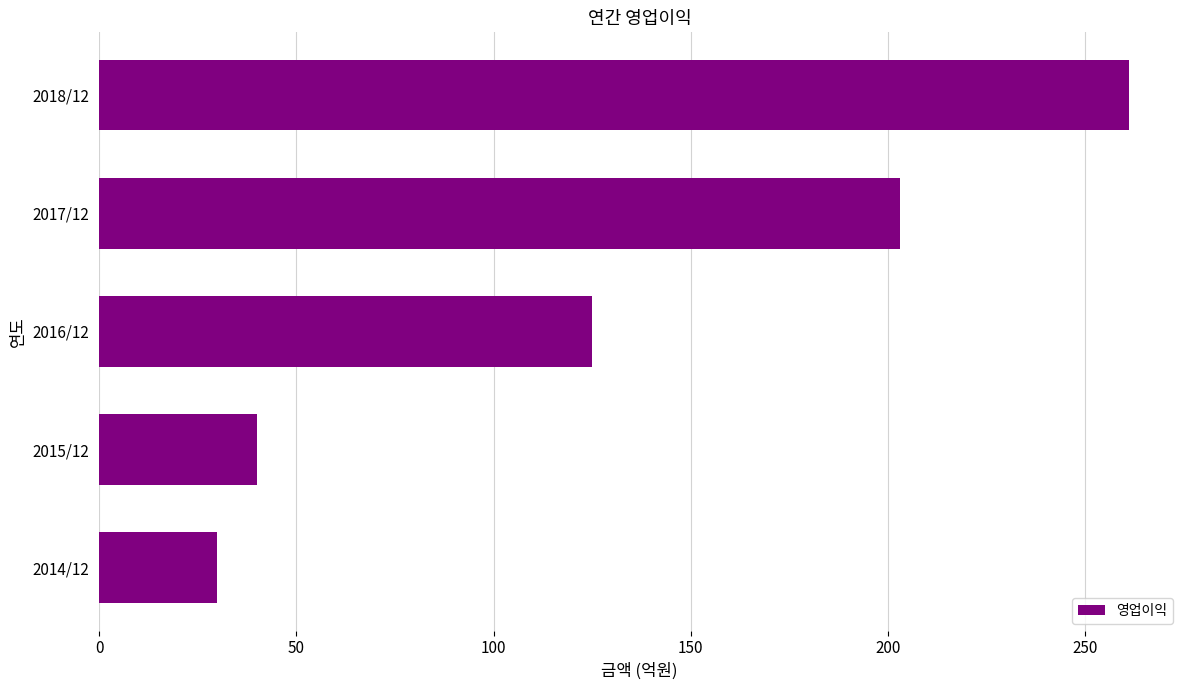

What is the average value?

132